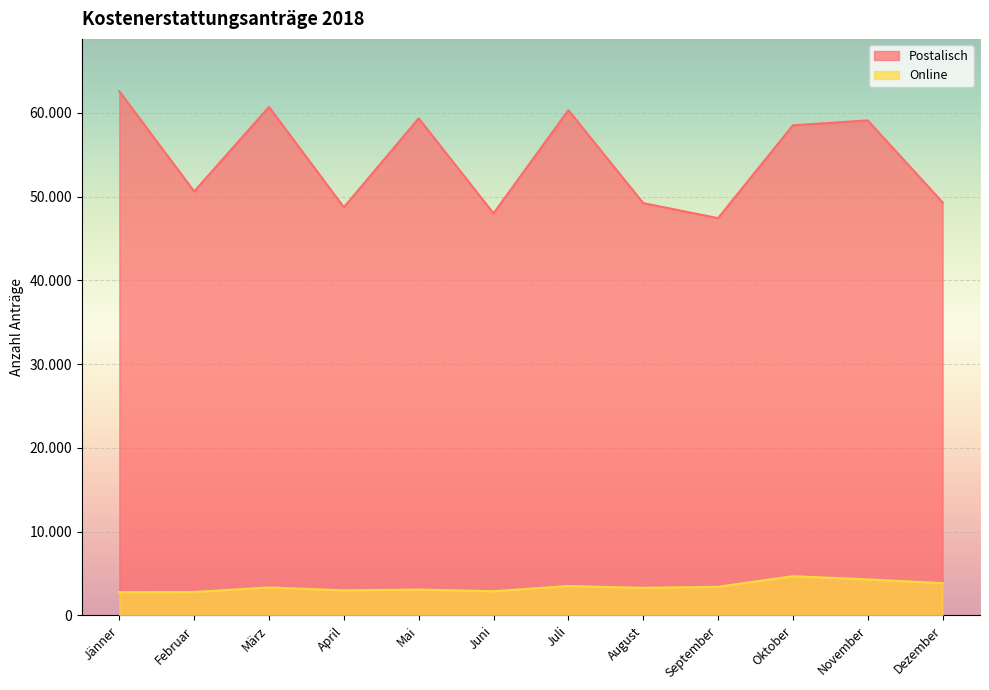

What is the highest value of the Online series?

4688